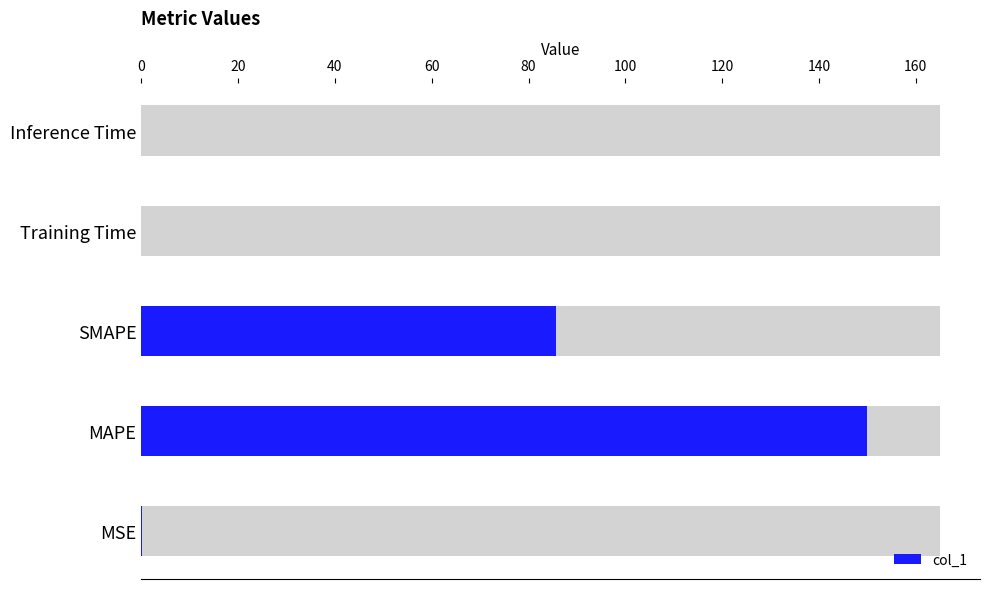

How many bars are there in total?

5